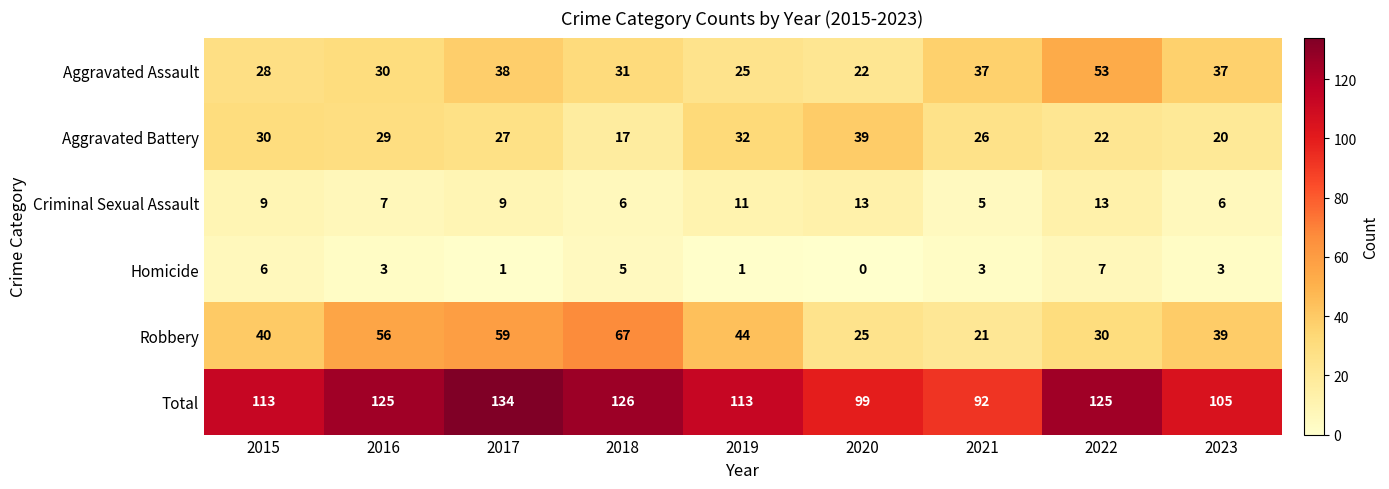

How many data points does each series have?

9